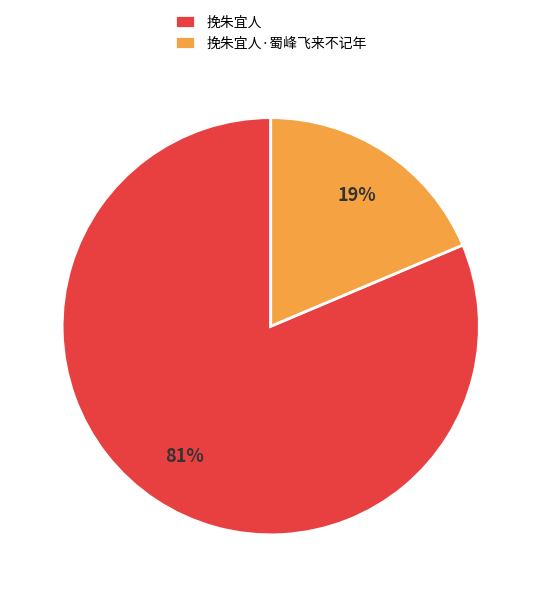

Is there a majority slice in this chart?

Yes